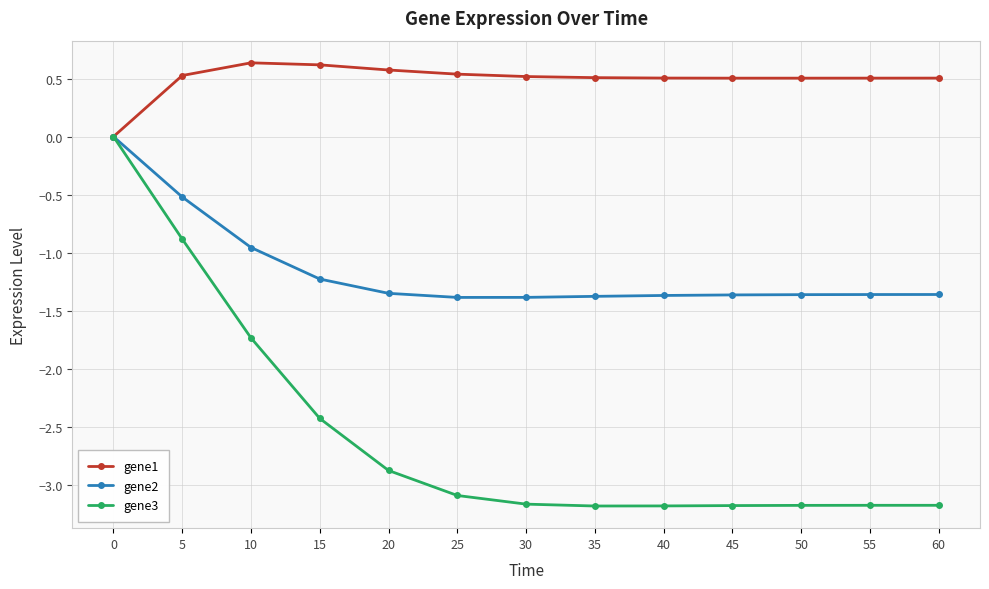

True or false: gene3 has a value of -3.2 at 40.

True